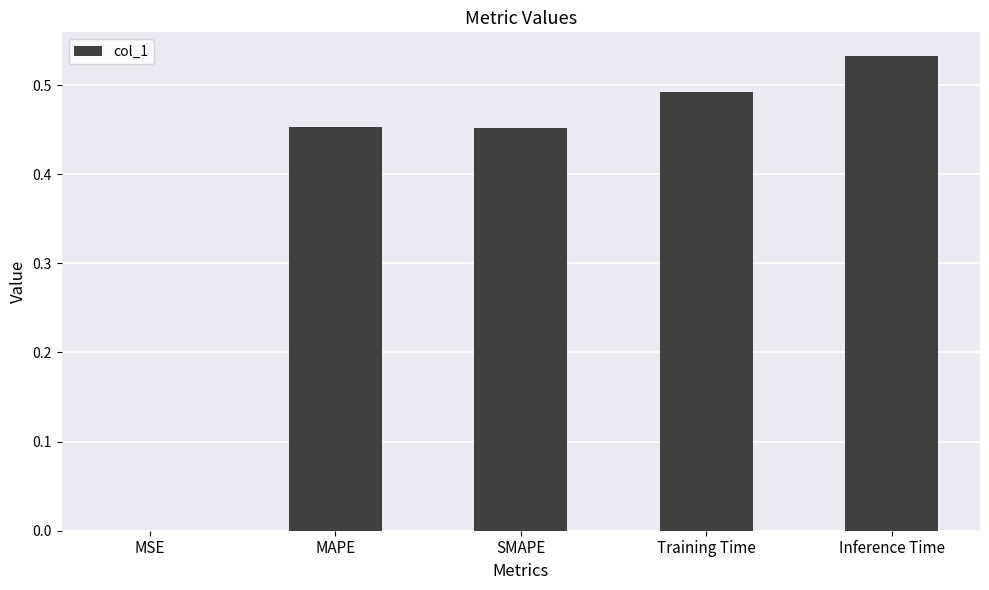

What is the change in value from SMAPE to Inference Time?

+0.1